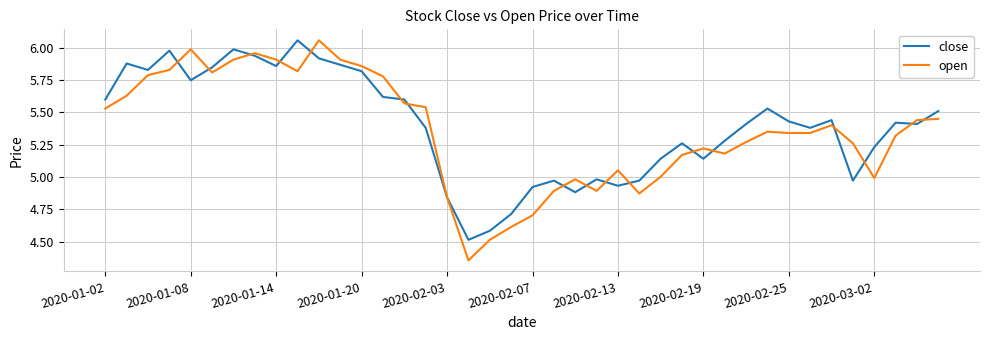

Which series has the widest spread of values?

open